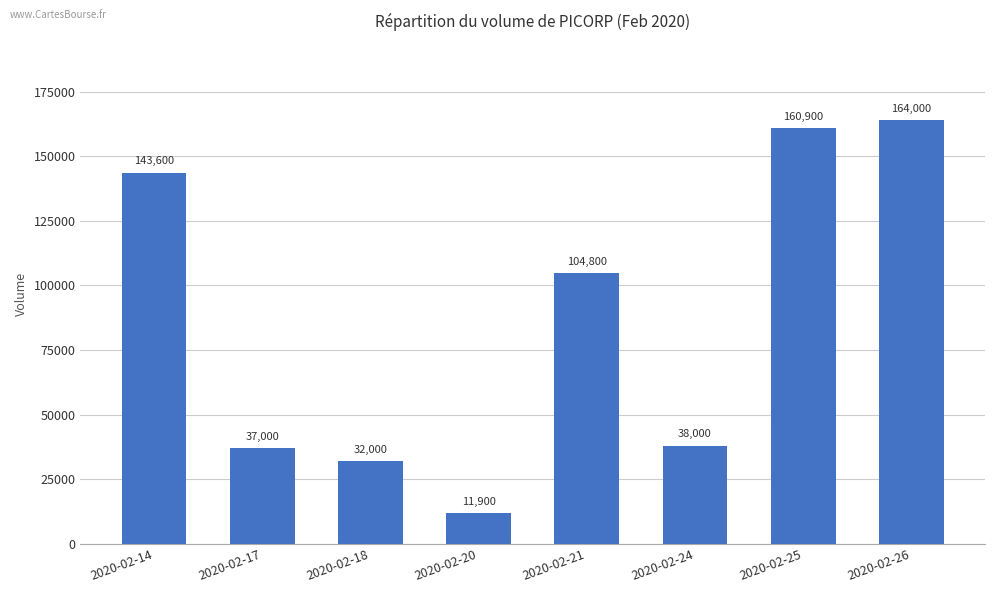

Reading left to right, what are all the values shown in this chart?

2020-02-14=143600	2020-02-17=37000	2020-02-18=32000	2020-02-20=11900	2020-02-21=104800	2020-02-24=38000	2020-02-25=160900	2020-02-26=164000